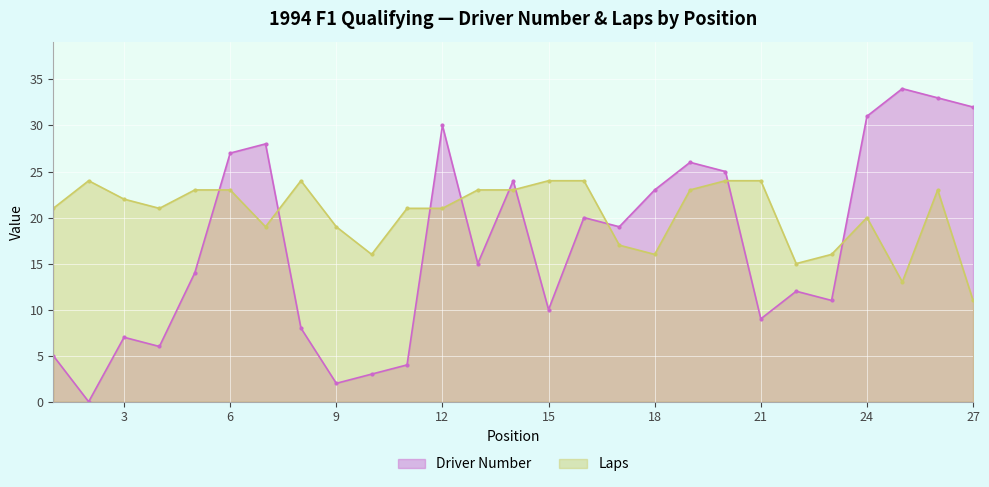

Read the Laps value at 19.

23